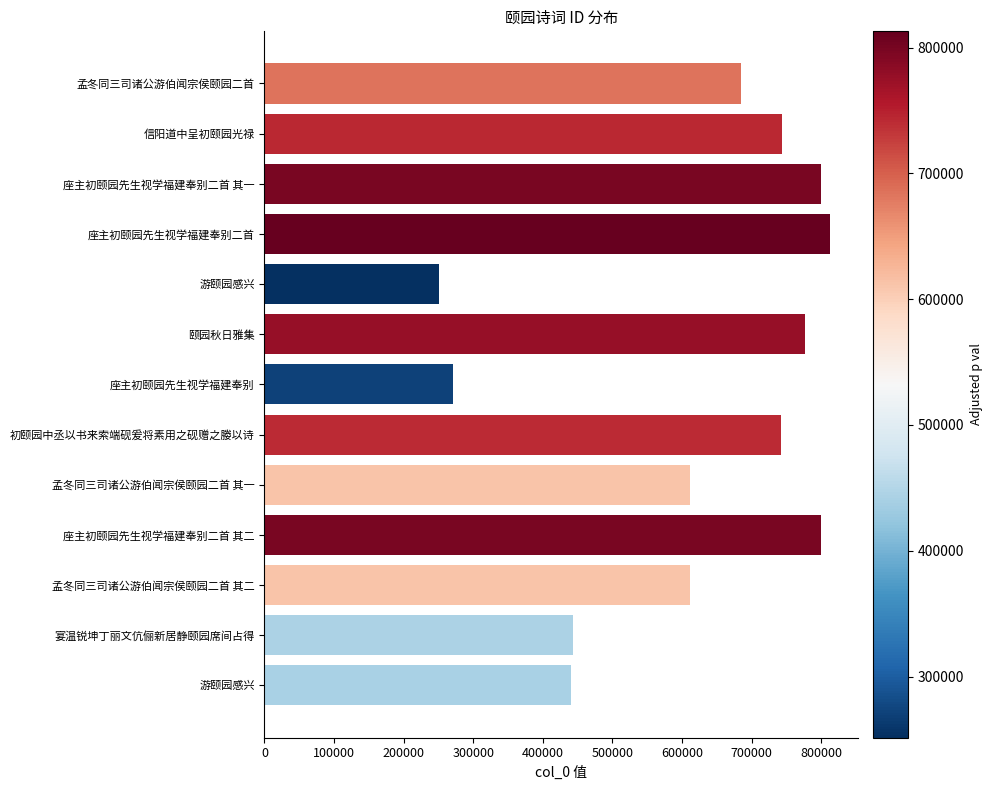

How many series are shown in this chart?

1